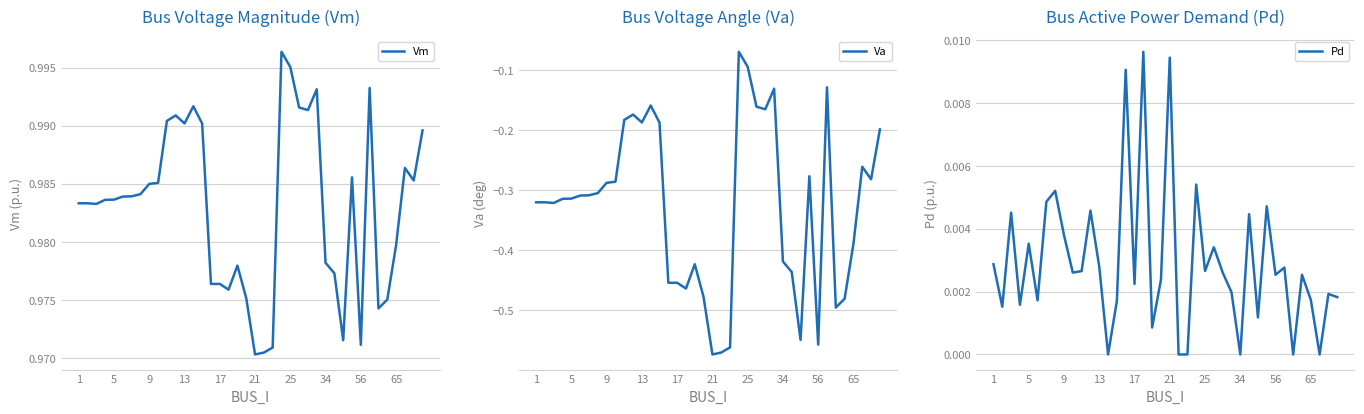

What are all the series names shown in the legend?

Vm, Va, Pd